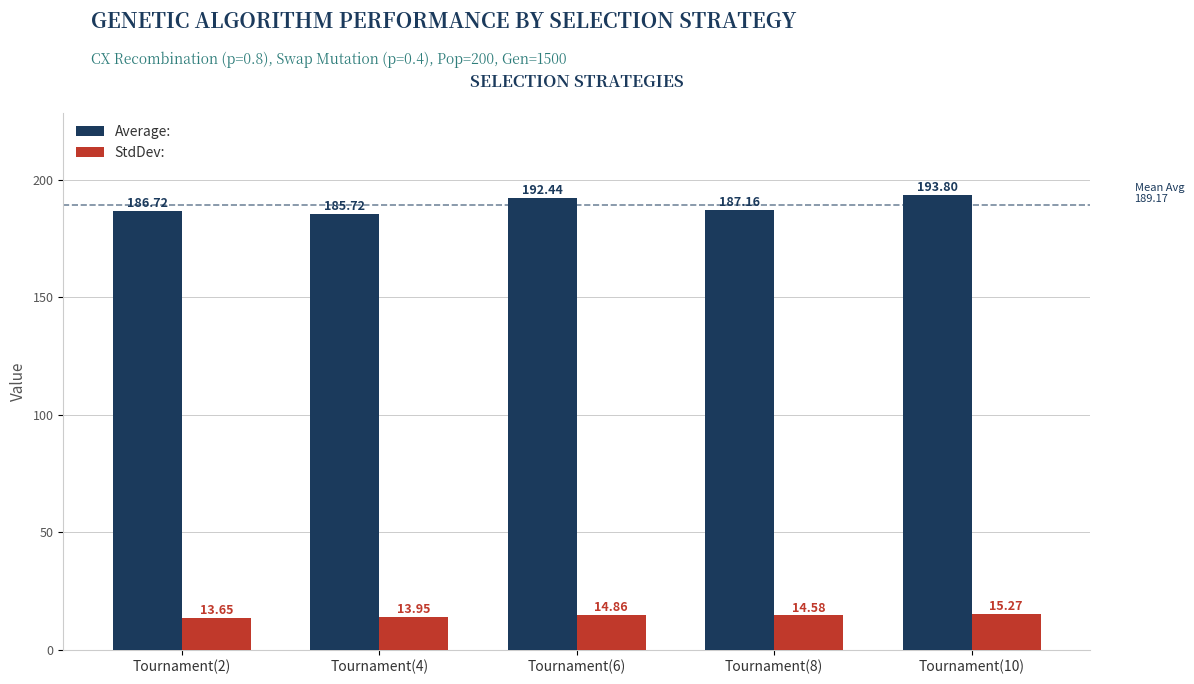

Which category has the lowest value across all series?

Tournament(2)